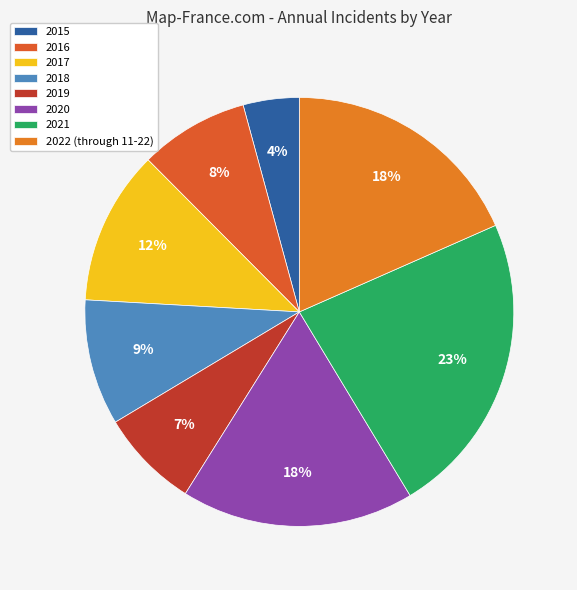

Is the sum of 2020 and 2021 greater than half?

No